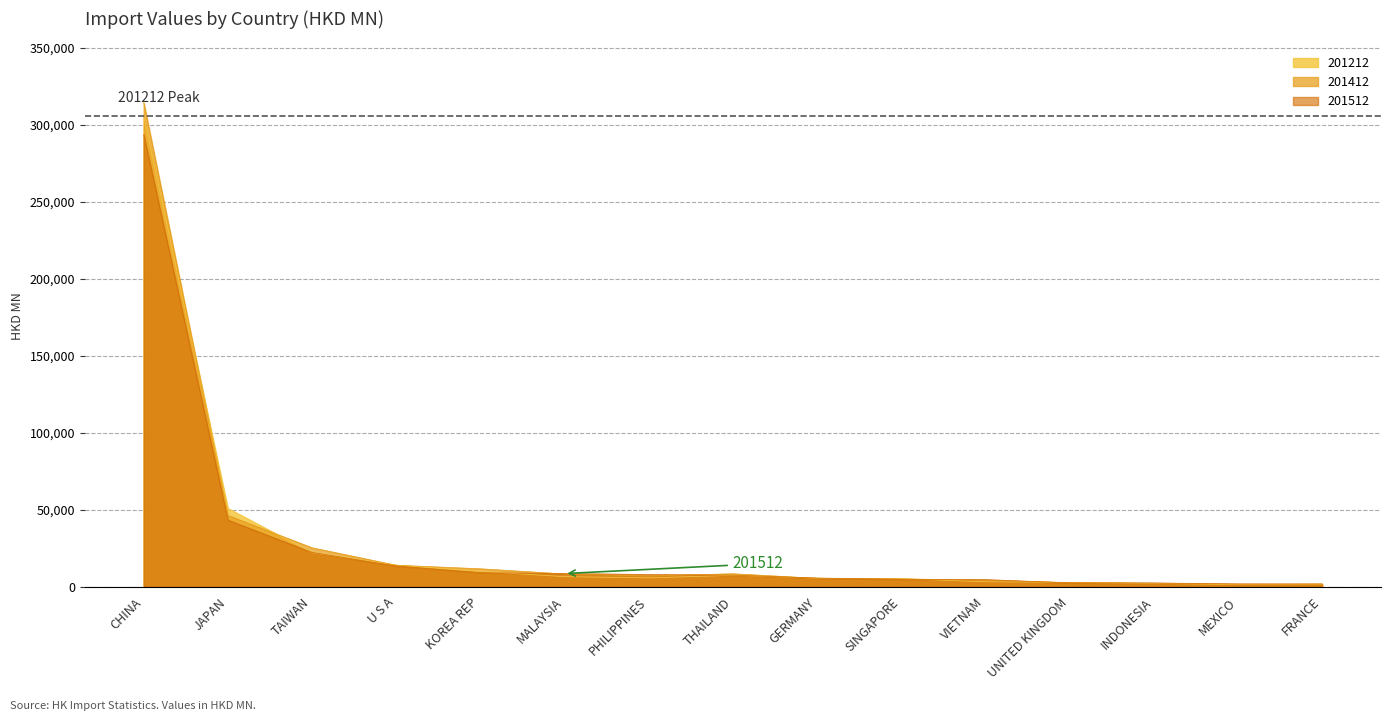

At how many categories does at least one series exceed 306480?

1